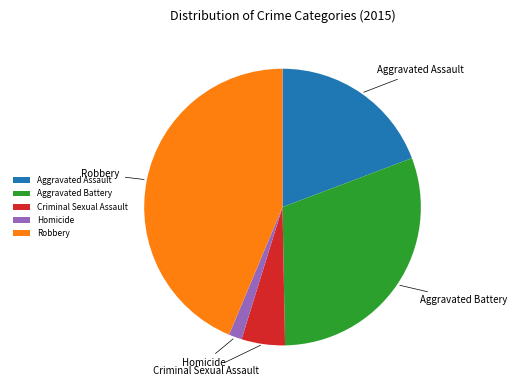

Approximately how many times larger is the value at Robbery compared to Criminal Sexual Assault?

8.6